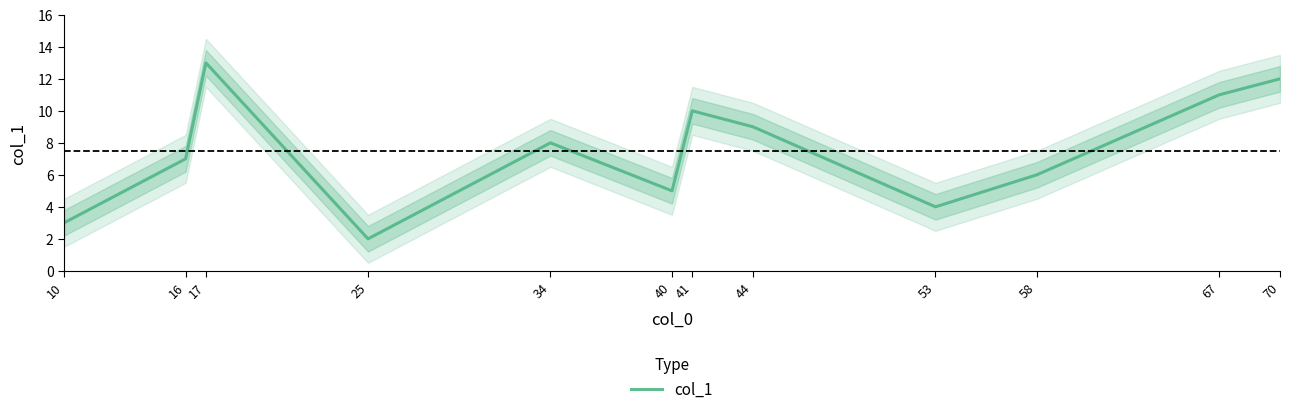

What is the change in value from 10 to 25?

-1.0